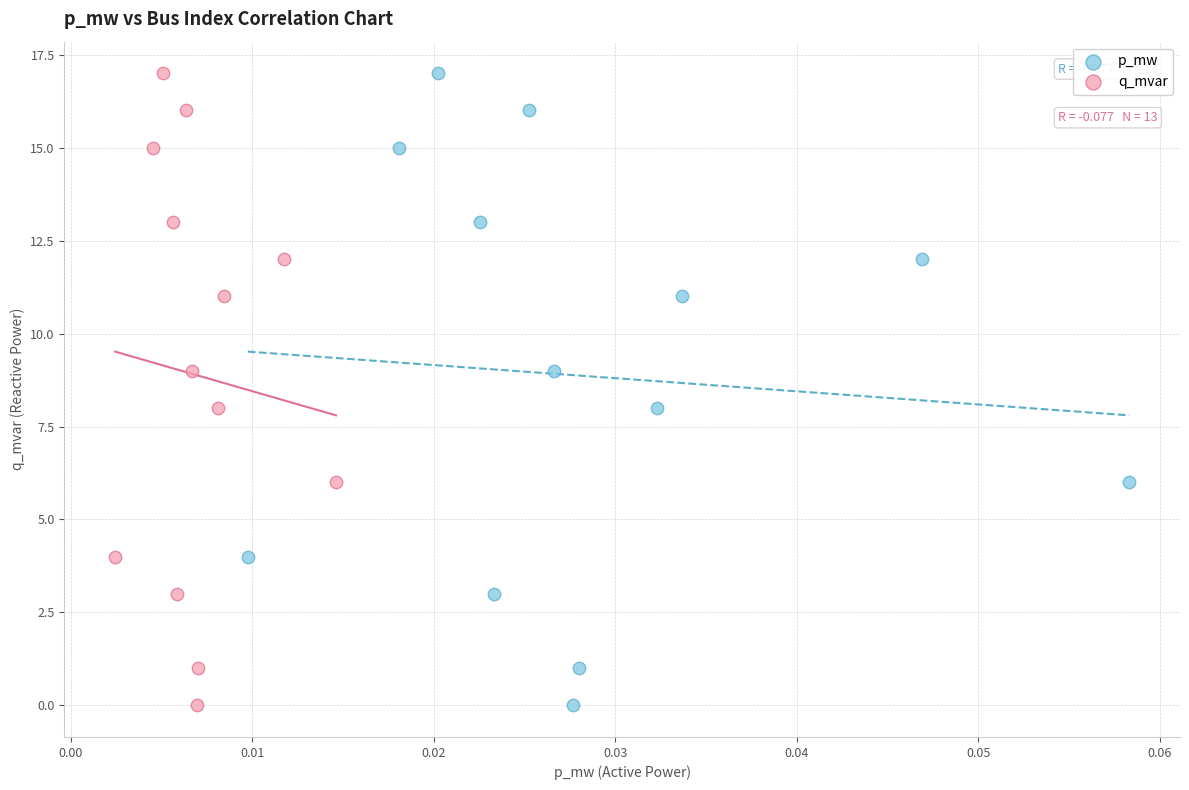

What are all the series names shown in the legend?

p_mw, q_mvar